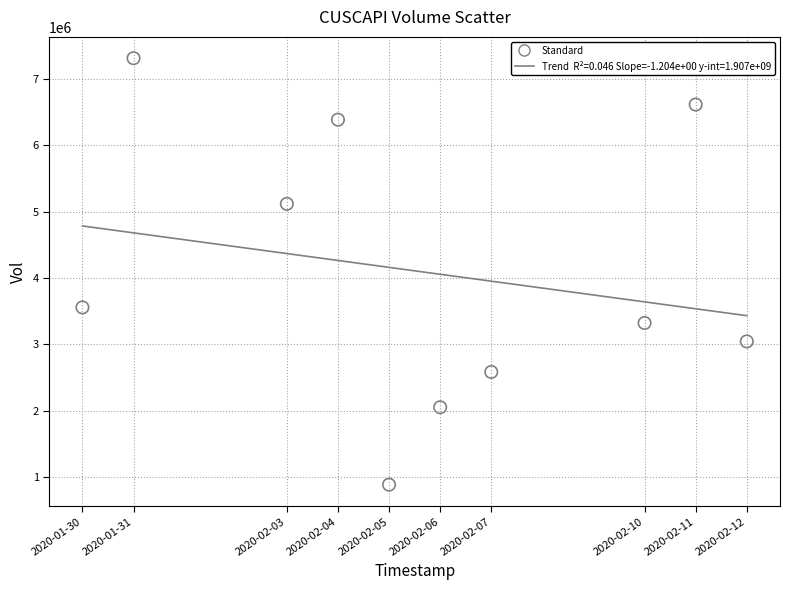

What Y value in the scatter plot is closest to 4099300?

3557600